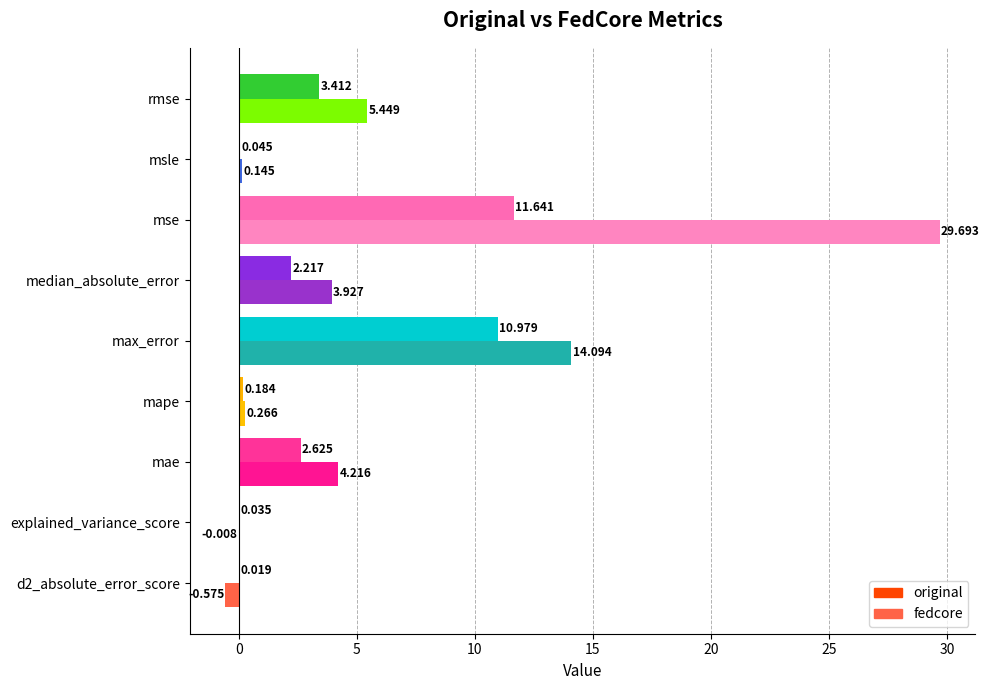

Where is fedcore nearest to the value 14?

max_error